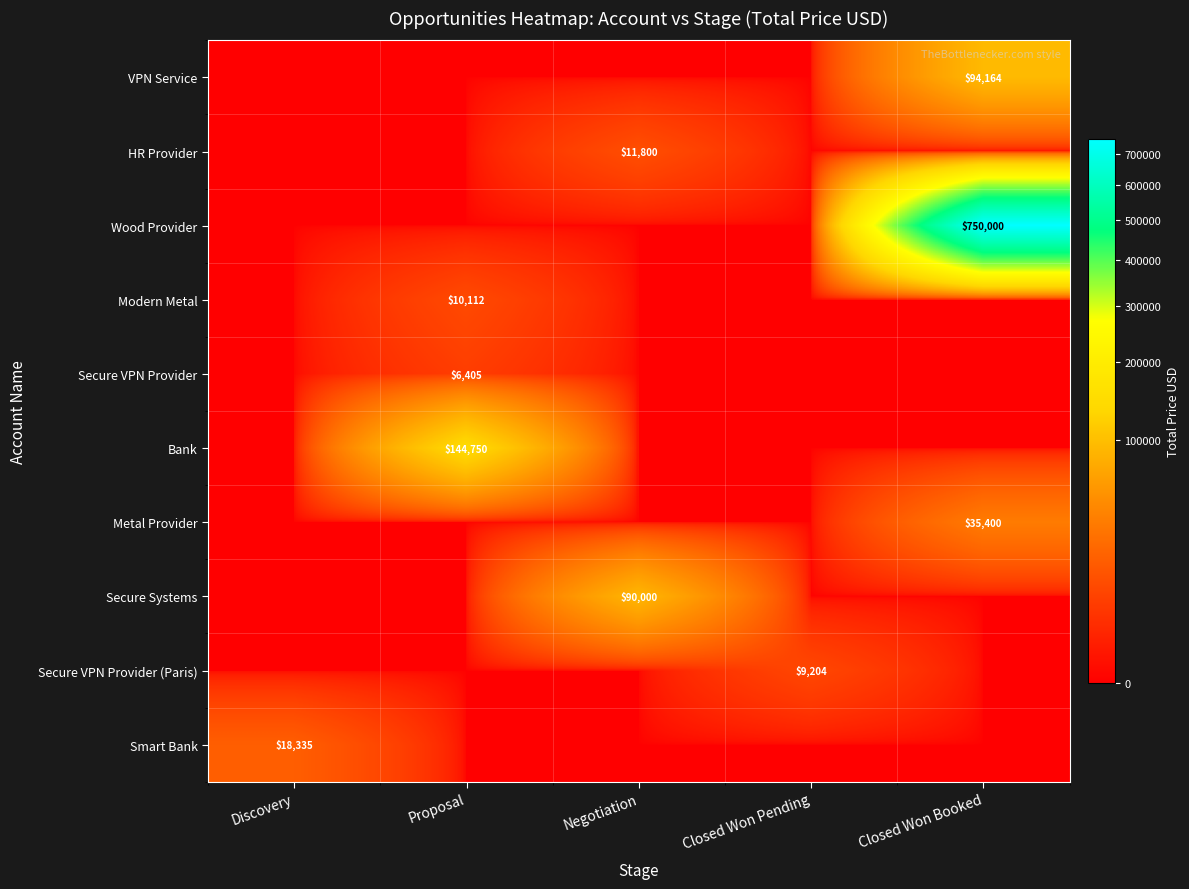

Is it true that Wood Provider equals 332267.3 at Negotiation?

False